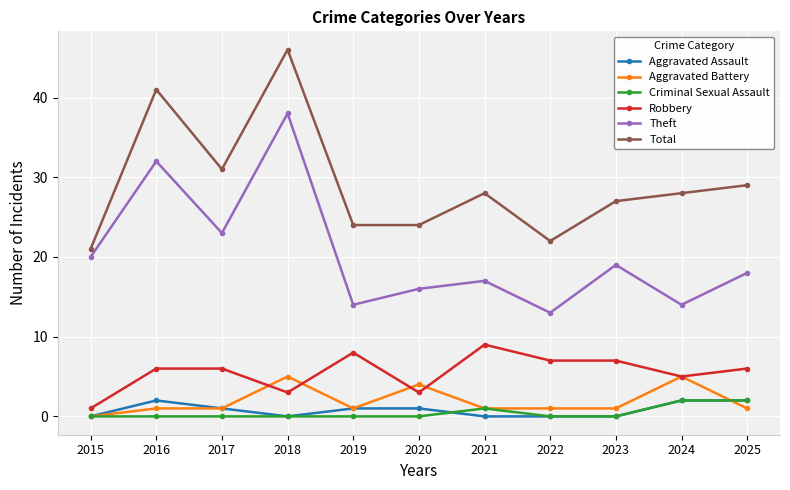

Where is Theft nearest to the value 25?

2017